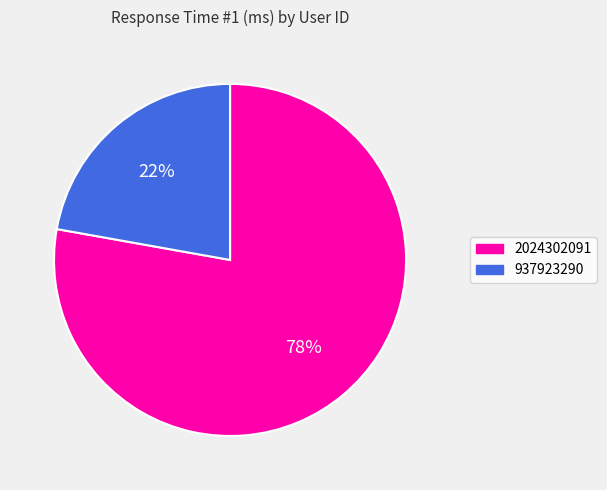

To the nearest percent, what is the difference between the largest and smallest slice percentages?

56%